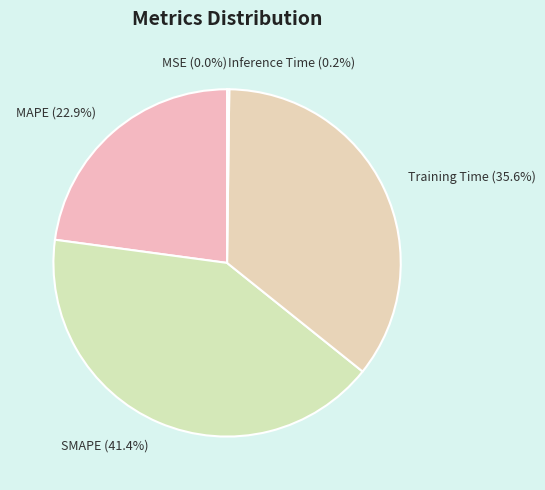

To the nearest percent, what percentage of the pie is Training Time?

36%